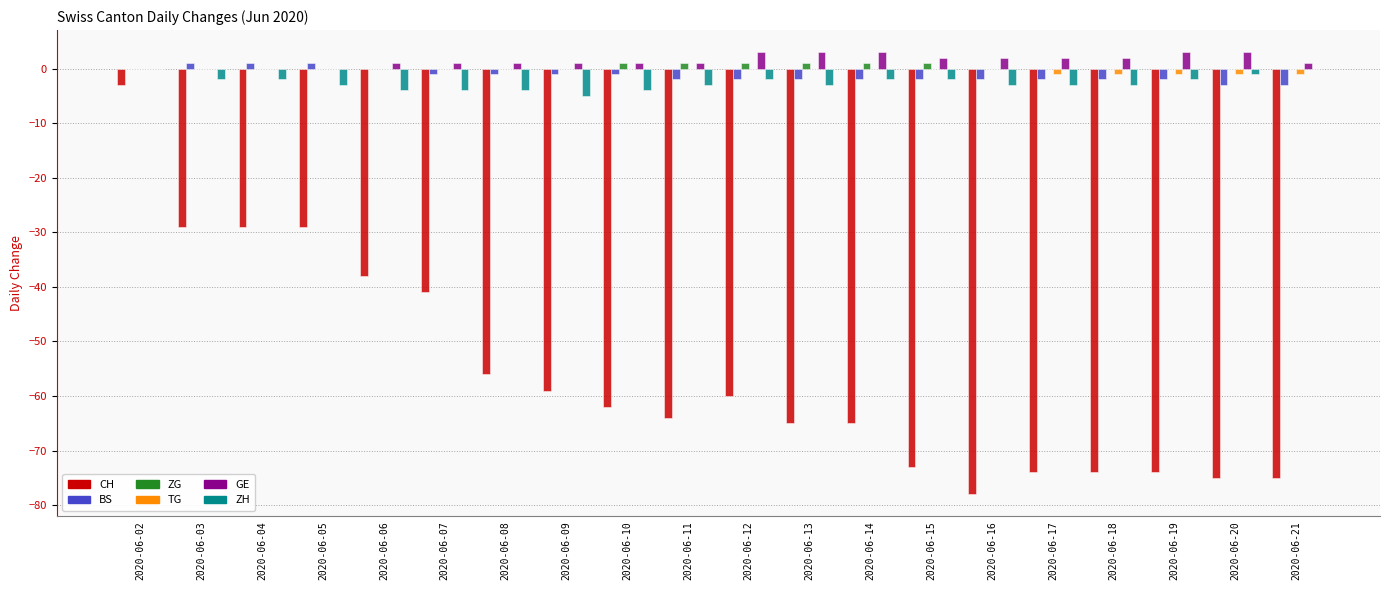

How many groups of bars are there?

20